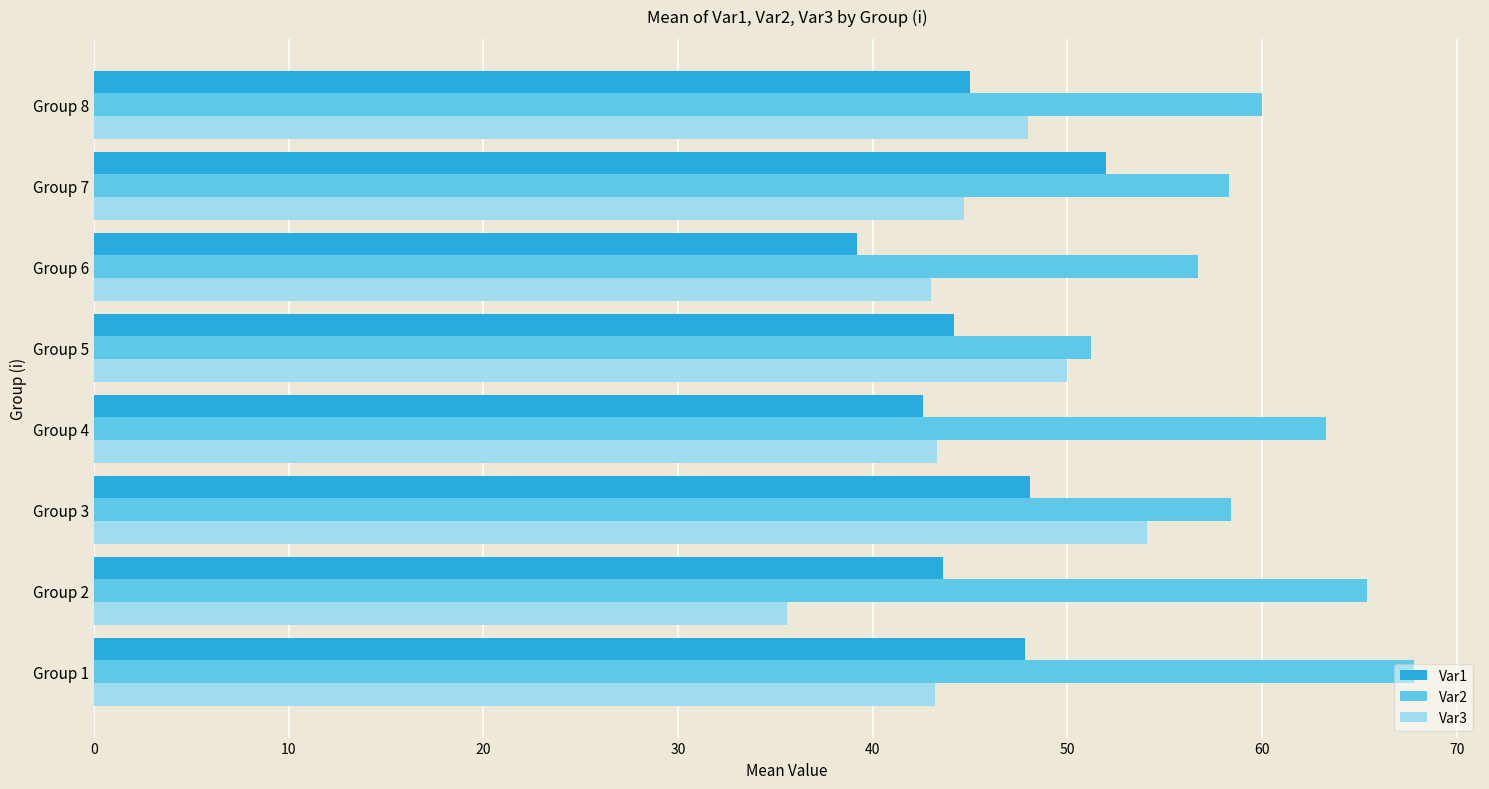

What is the sum of the Var1 values at Group 5 and Group 2?

87.8